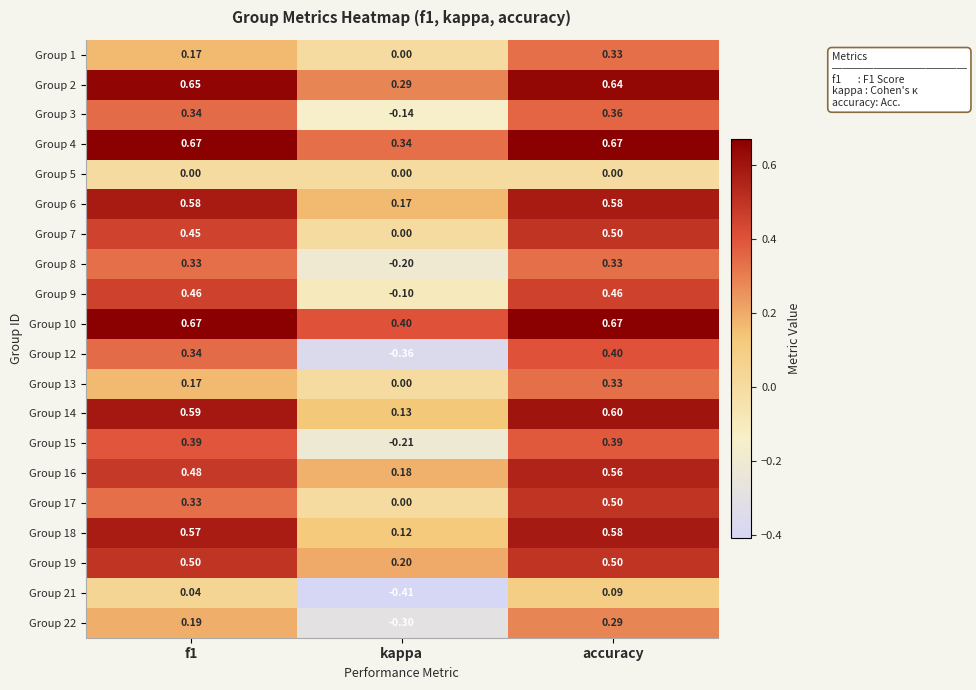

At which category does the chart reach its minimum across all series?

kappa